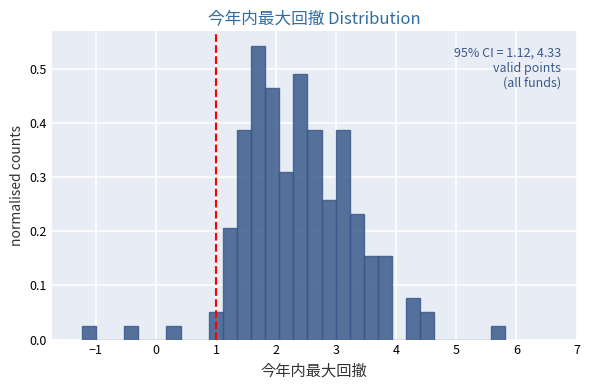

Read against the x-axis, roughly where is the centre of the tallest bar?

1.7